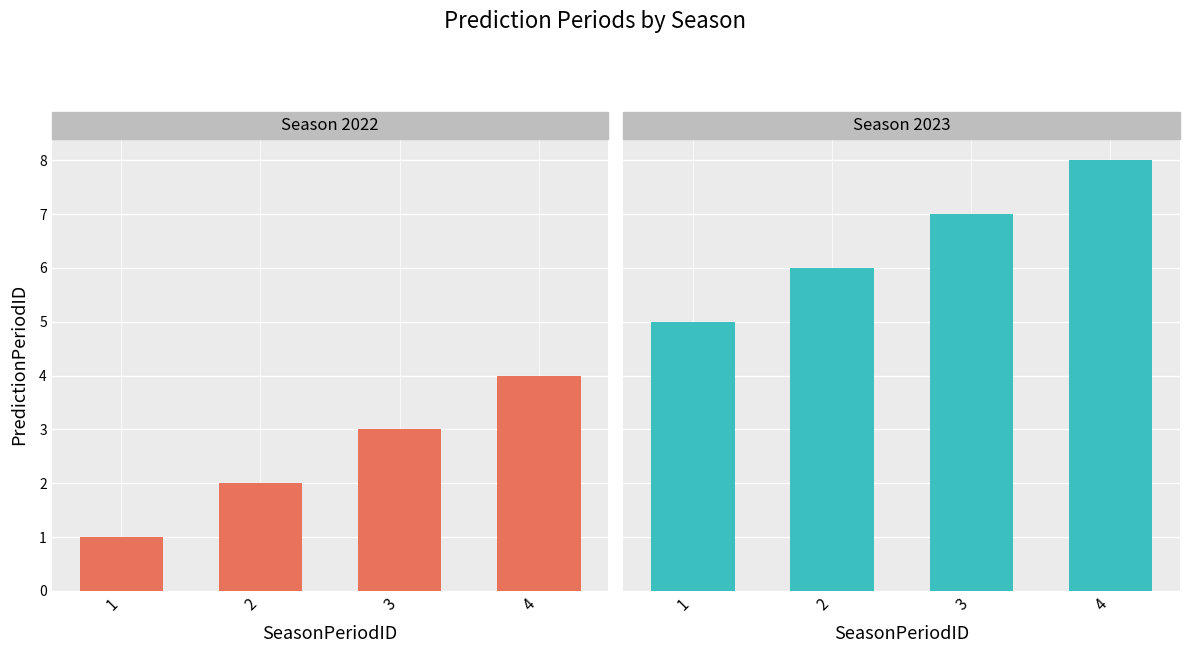

At which label does Season 2023 first exceed 7?

4